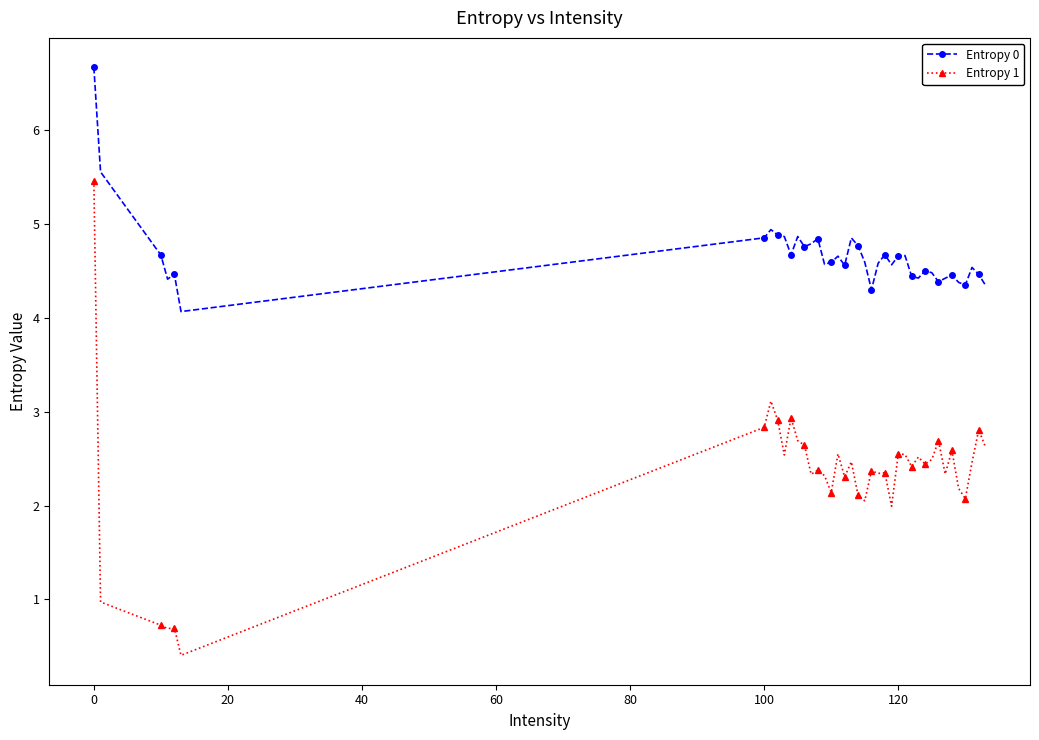

What are all the series names shown in the legend?

Entropy 0, Entropy 1